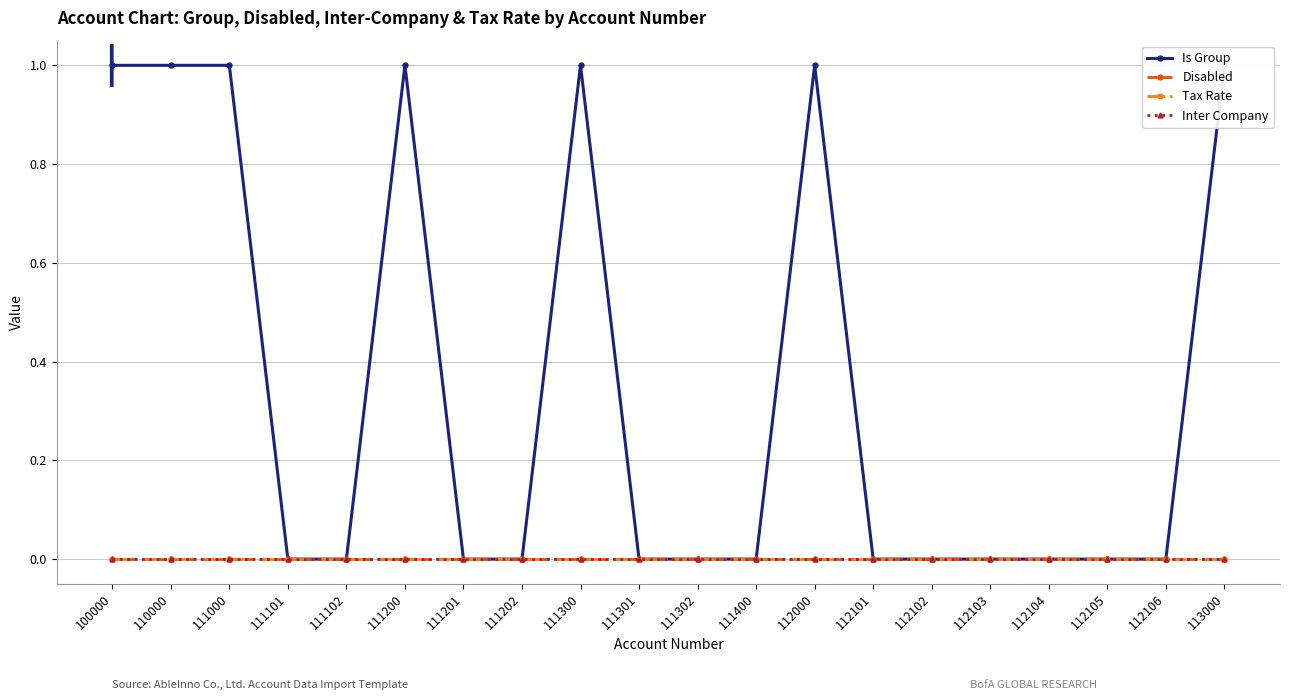

Rank the series by their maximum value, from highest to lowest.

Is Group, Disabled, Tax Rate, Inter Company